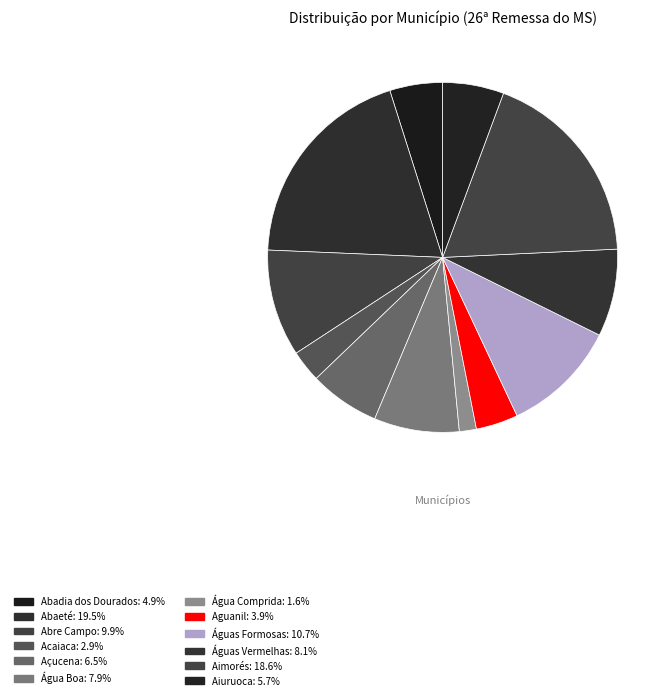

Count the number of slices in the pie.

12